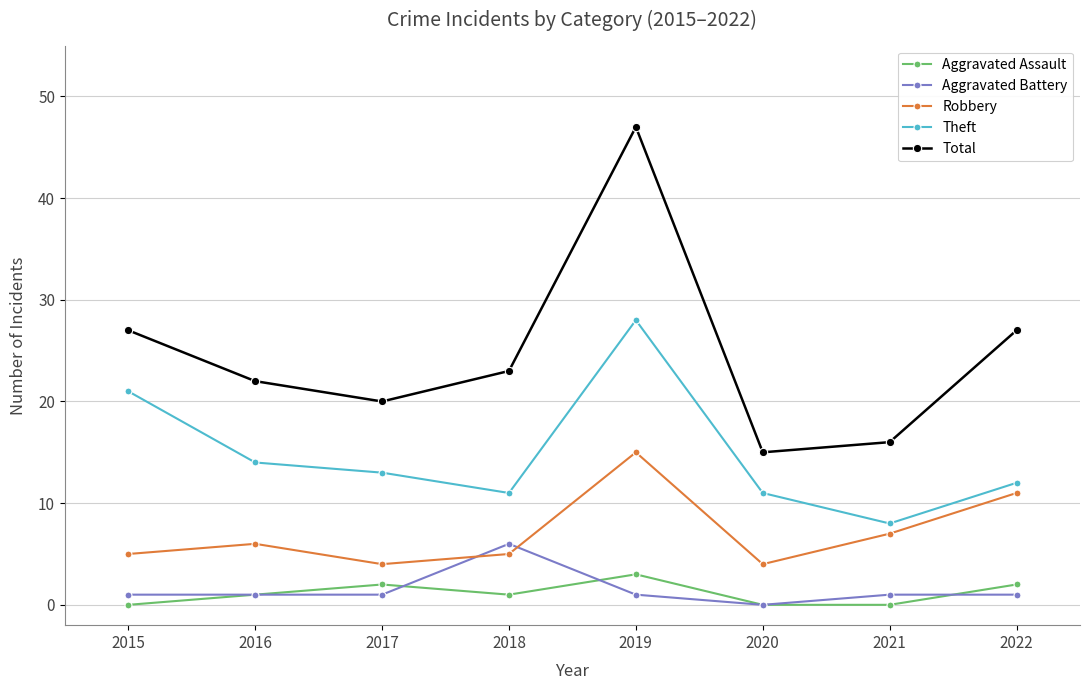

At which category does Aggravated Assault reach its first local valley?

2018